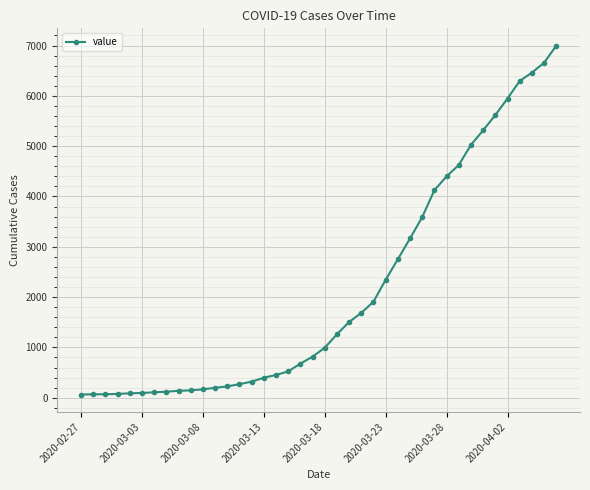

What is the greatest value displayed?

6995